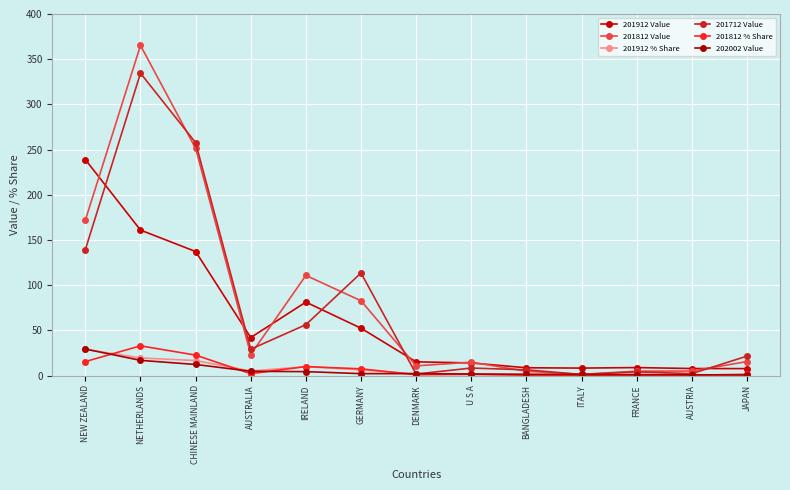

How many series are shown in this chart?

6